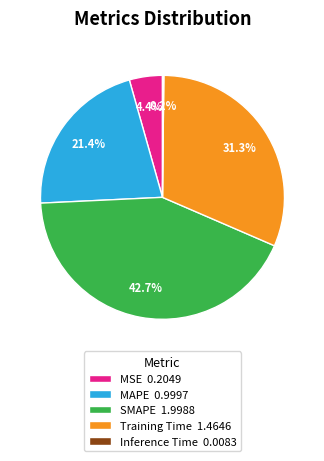

Between MSE 0.2049 and MAPE 0.9997, which is larger?

MAPE 0.9997